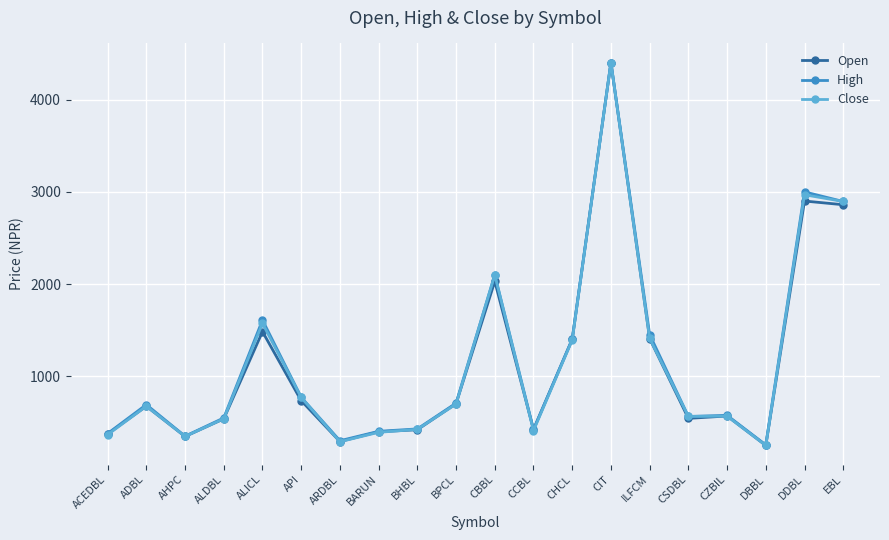

What is the maximum value for Close?

4400